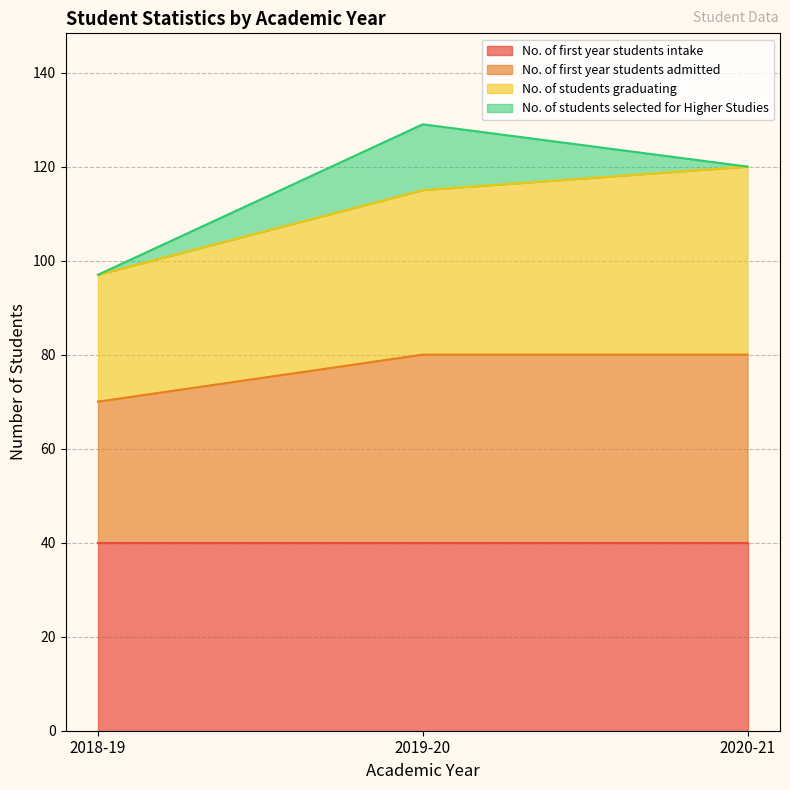

Is it true that No. of first year students intake equals 40 at 2020-21?

True